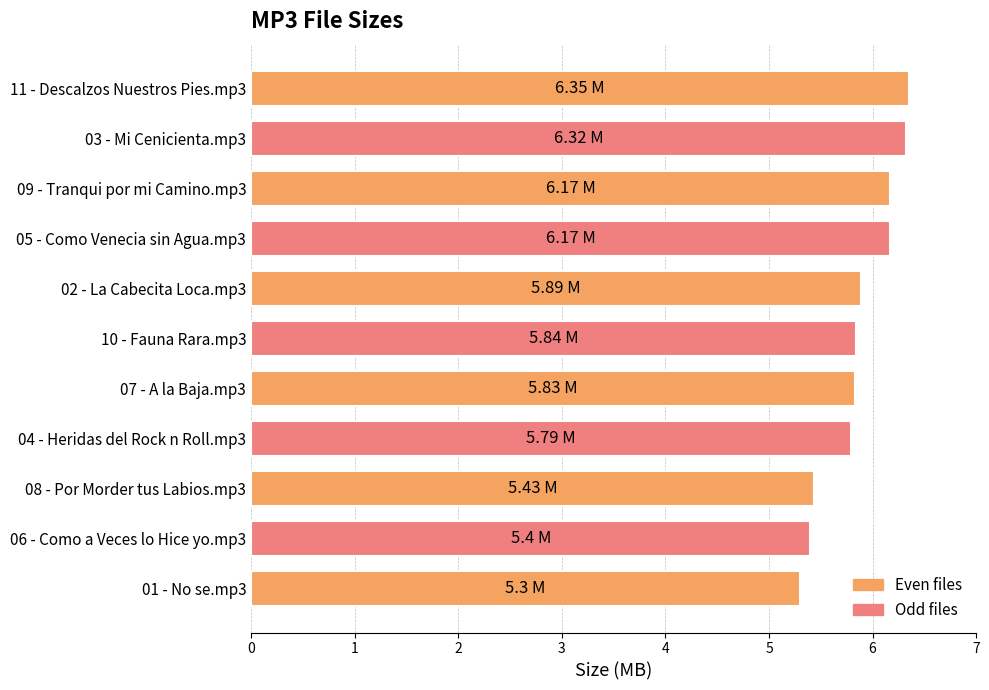

What is the ratio of the value at 07 - A la Baja.mp3 to the value at 09 - Tranqui por mi Camino.mp3?

0.9